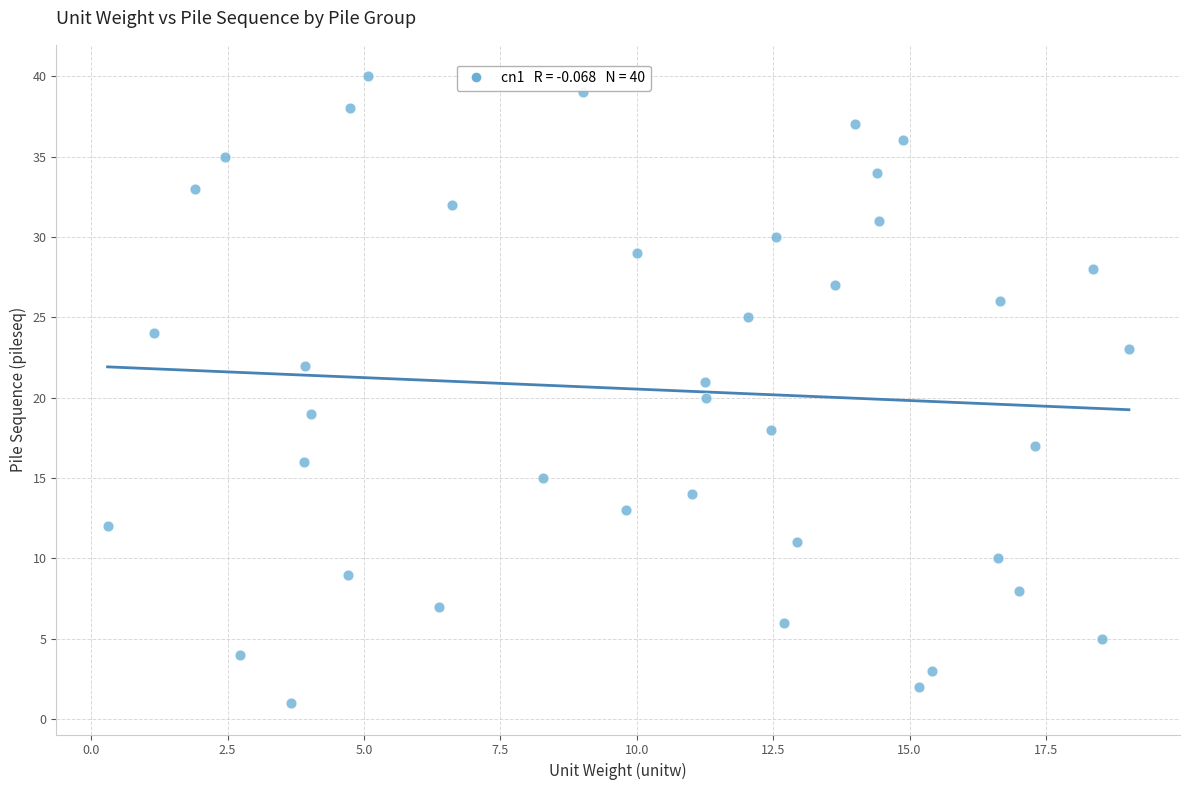

What is the range of Y values (max minus min)?

39